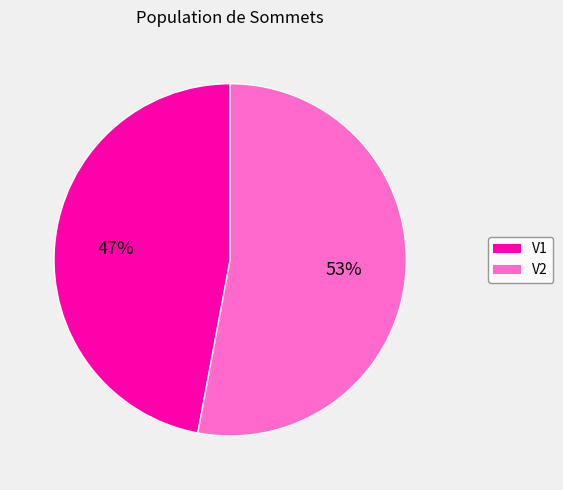

Which category has the biggest portion of the pie?

V2